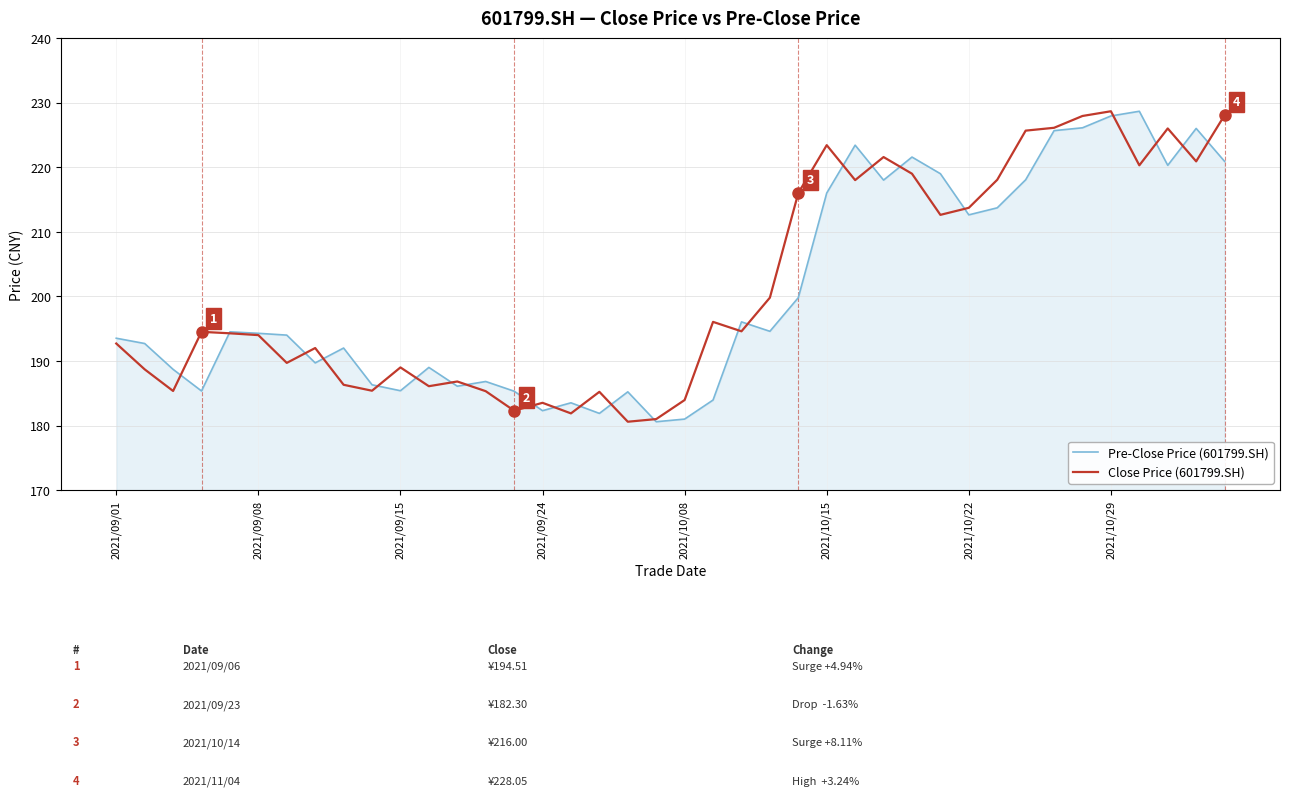

What is the smallest value displayed?

180.6